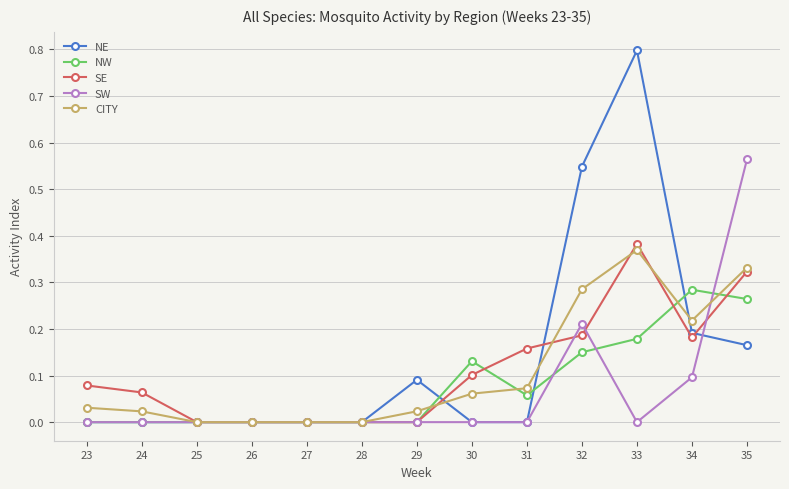

Which series has the widest spread of values?

NE